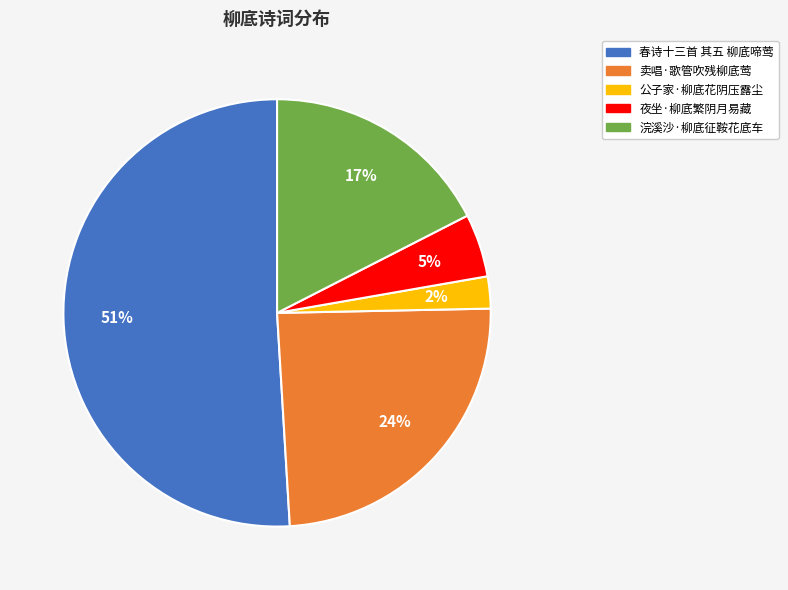

Between 夜坐·柳底繁阴月易藏 and 公子家·柳底花阴压露尘, which is larger?

夜坐·柳底繁阴月易藏